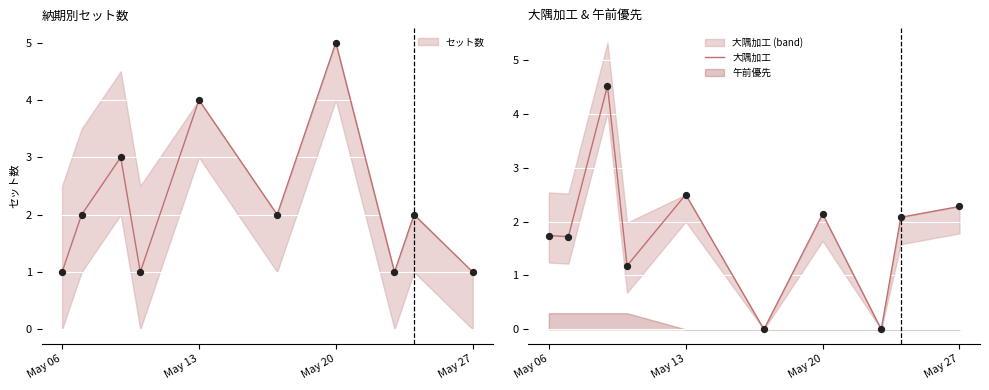

What is the change in value from May 13 to 4?

+0.8